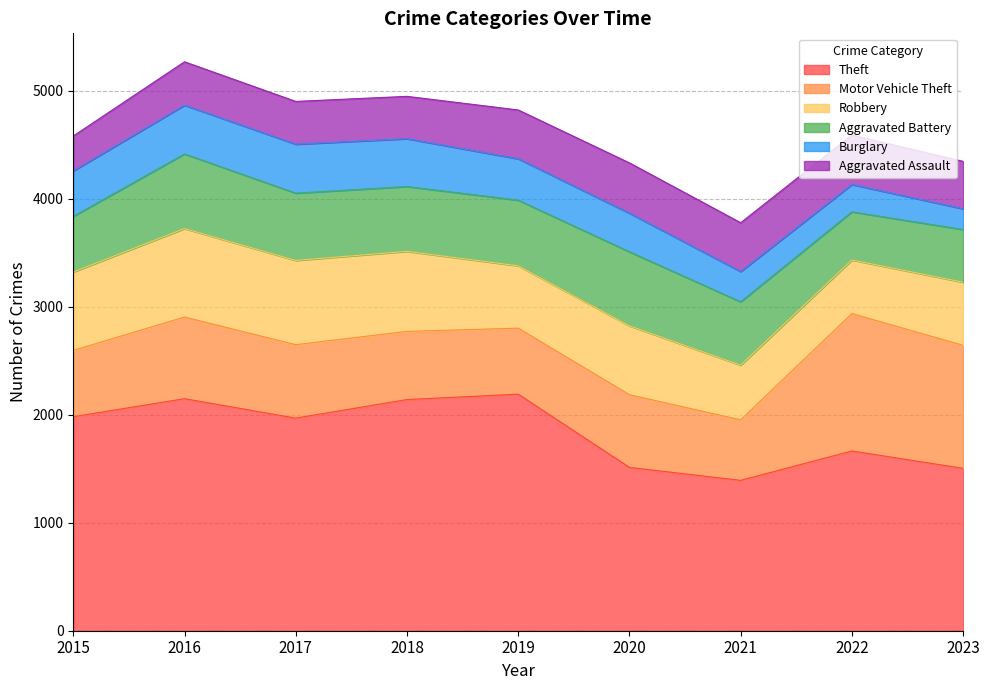

At which category is the sum across all series the highest?

2016